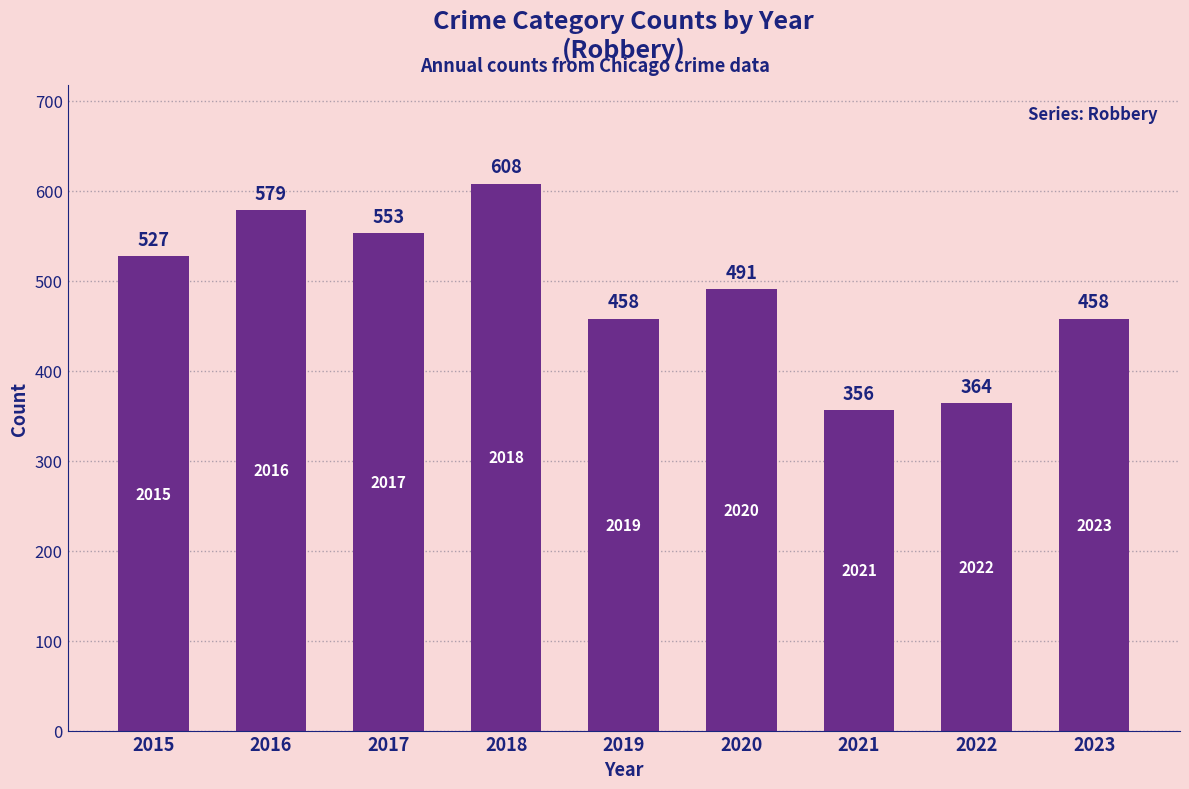

Reading right to left, transcribe all the data shown in this chart.

2023=458	2022=364	2021=356	2020=491	2019=458	2018=608	2017=553	2016=579	2015=527